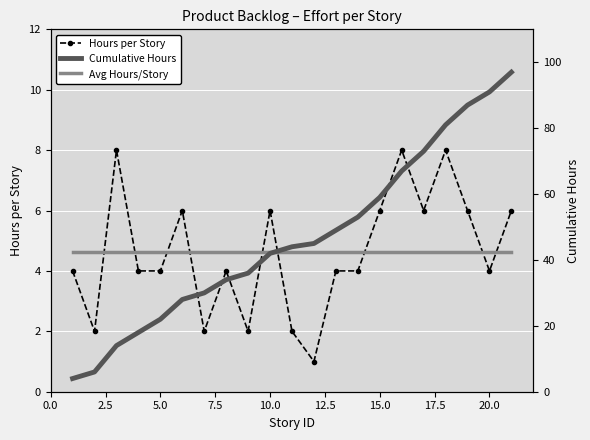

What are all the series names shown in the legend?

Hours per Story, Avg Hours/Story, Cumulative Hours